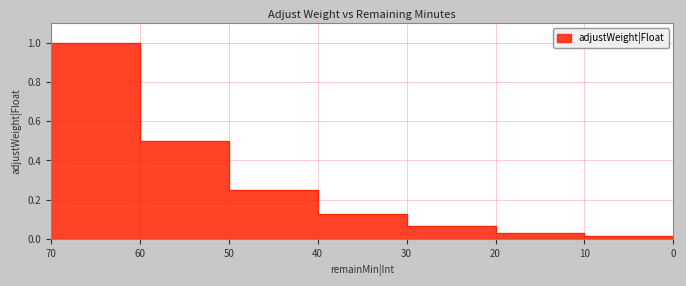

What is the value of the 3rd point from the left?

0.2